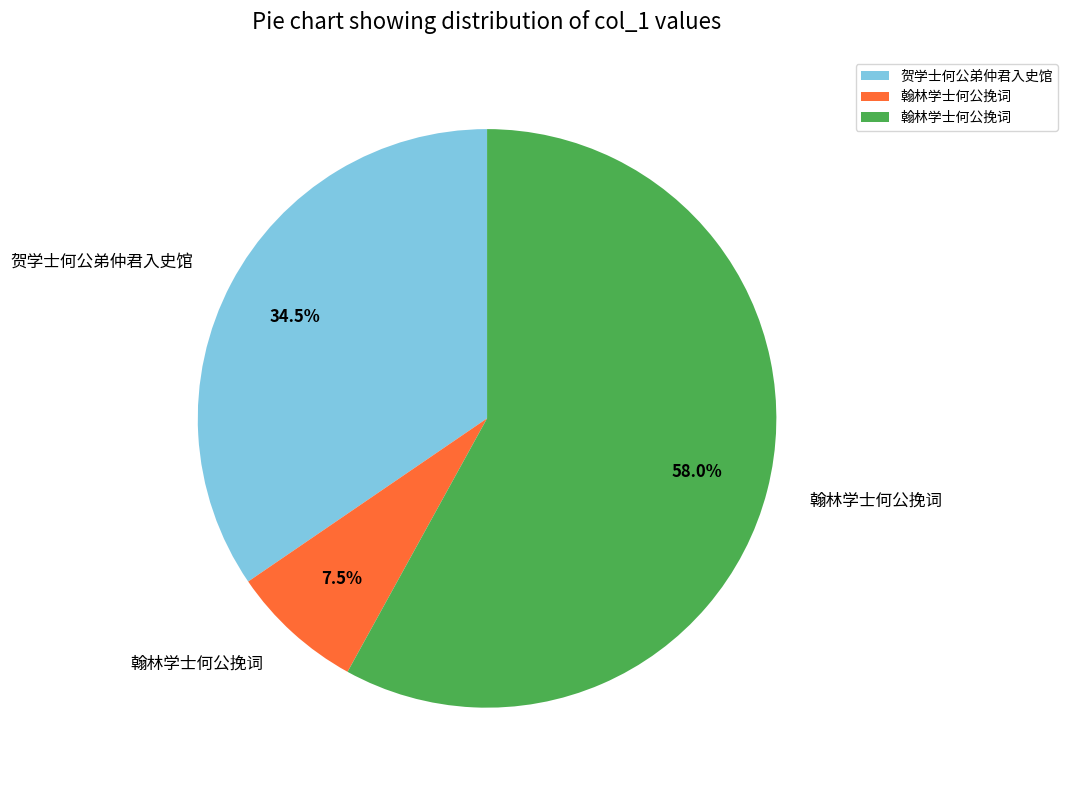

Is there a majority slice in this chart?

Yes